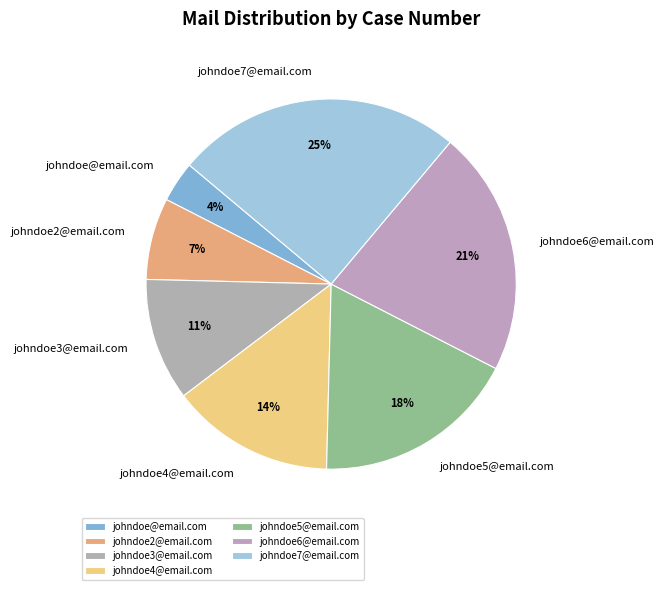

To the nearest percent, what portion does johndoe3@email.com represent?

11%